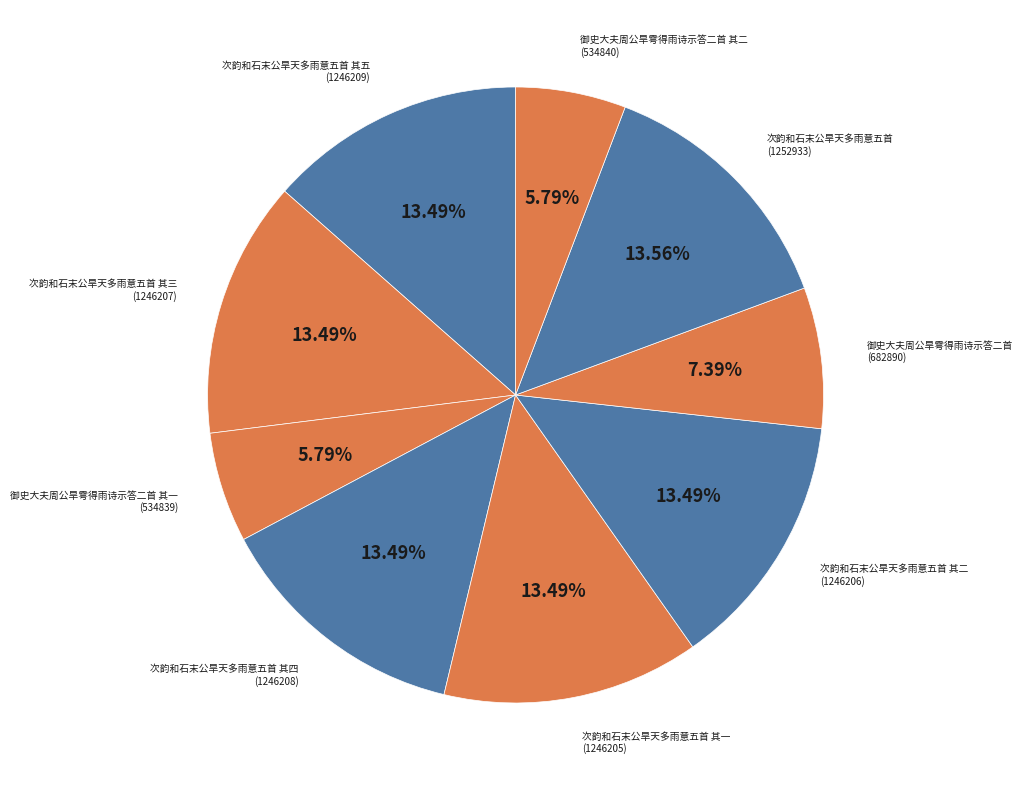

Combined, what portion of the pie is 次韵和石末公旱天多雨意五首 其一 and 次韵和石末公旱天多雨意五首 其五?

27.0%